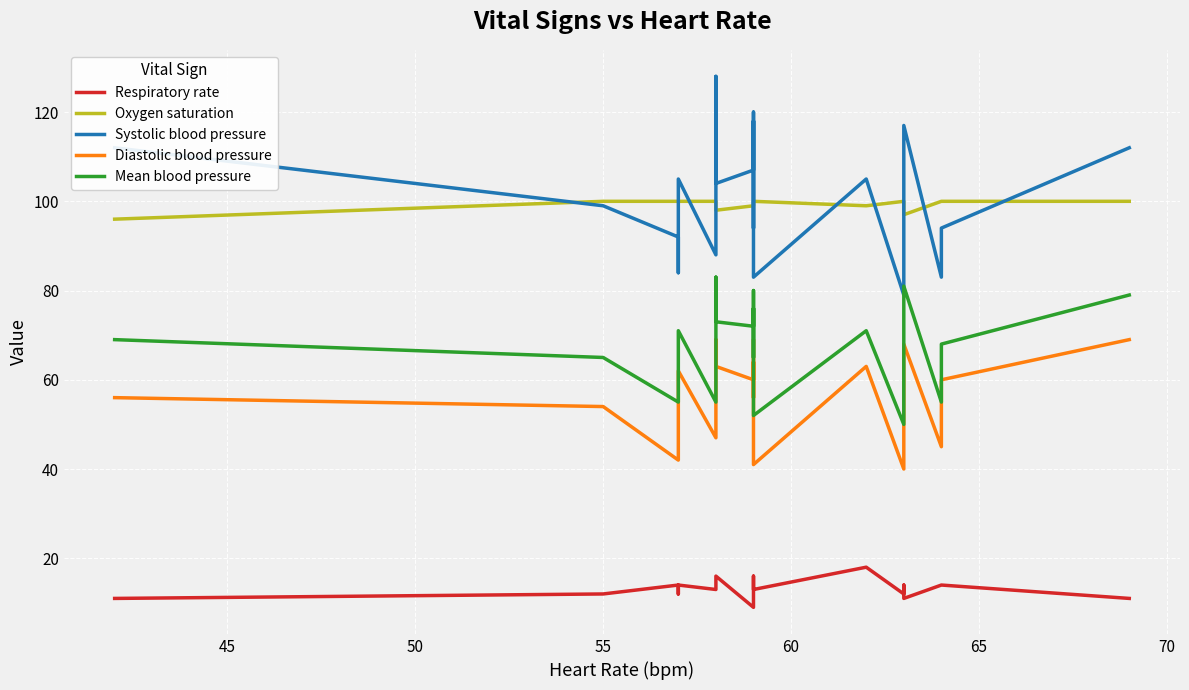

How many values in the Diastolic blood pressure series exceed 60?

9